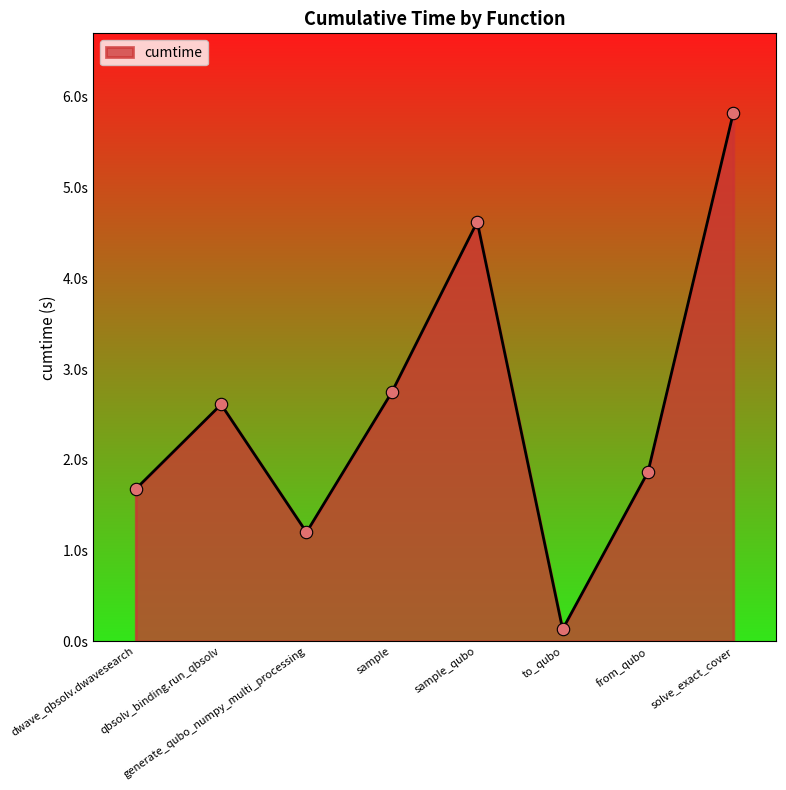

What is the change in value from dwave_qbsolv.dwavesearch to generate_qubo_numpy_multi_processing?

-0.5